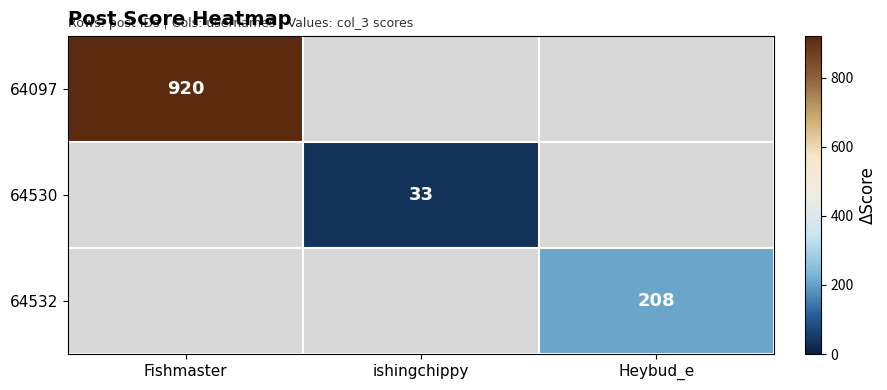

Is the value of 64097 at Fishmaster greater than the value of 64530 at ishingchippy?

Yes